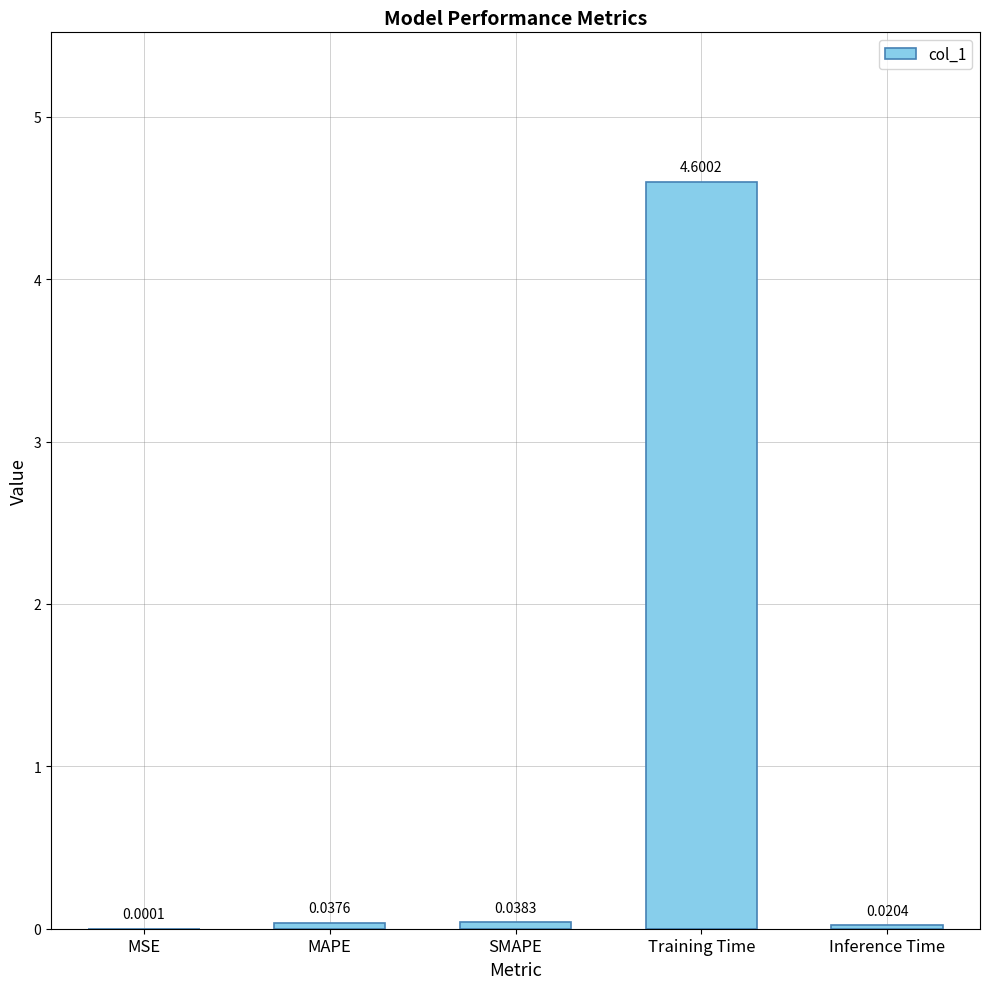

How many distinct data groups are displayed?

1